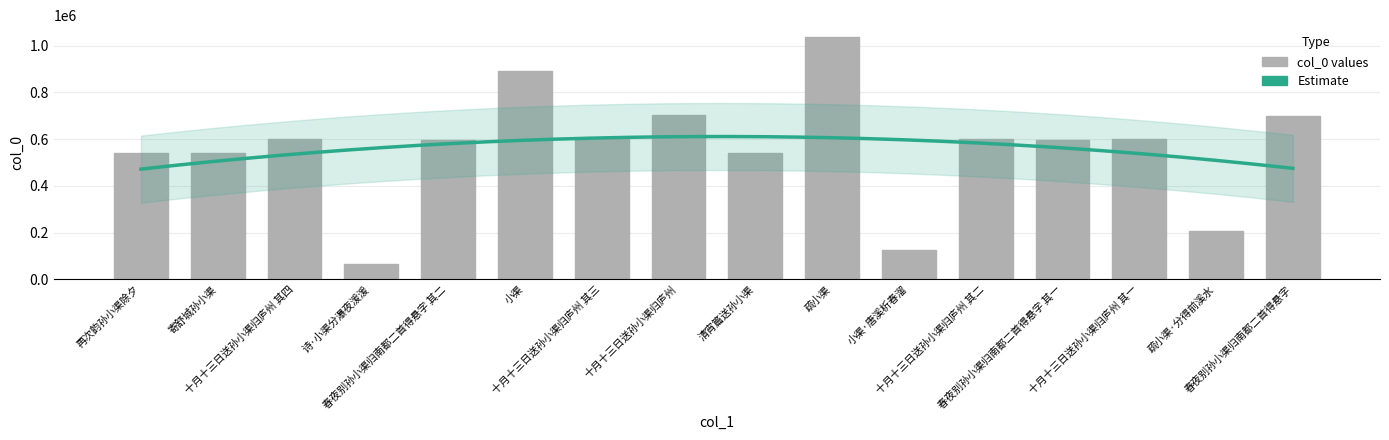

Where does the data first go above 599344?

十月十三日送孙小渠归庐州 其四